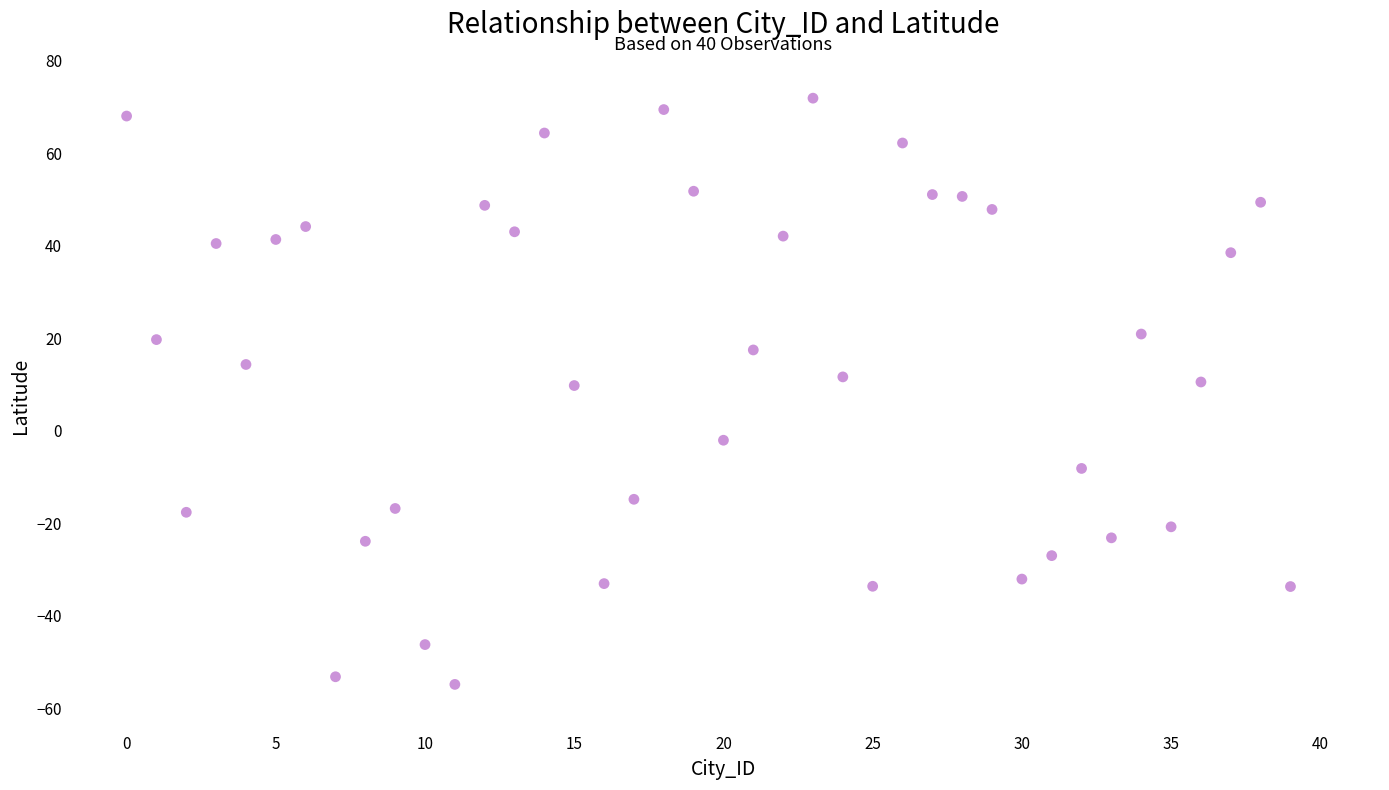

What is the range of Y values (max minus min)?

126.7